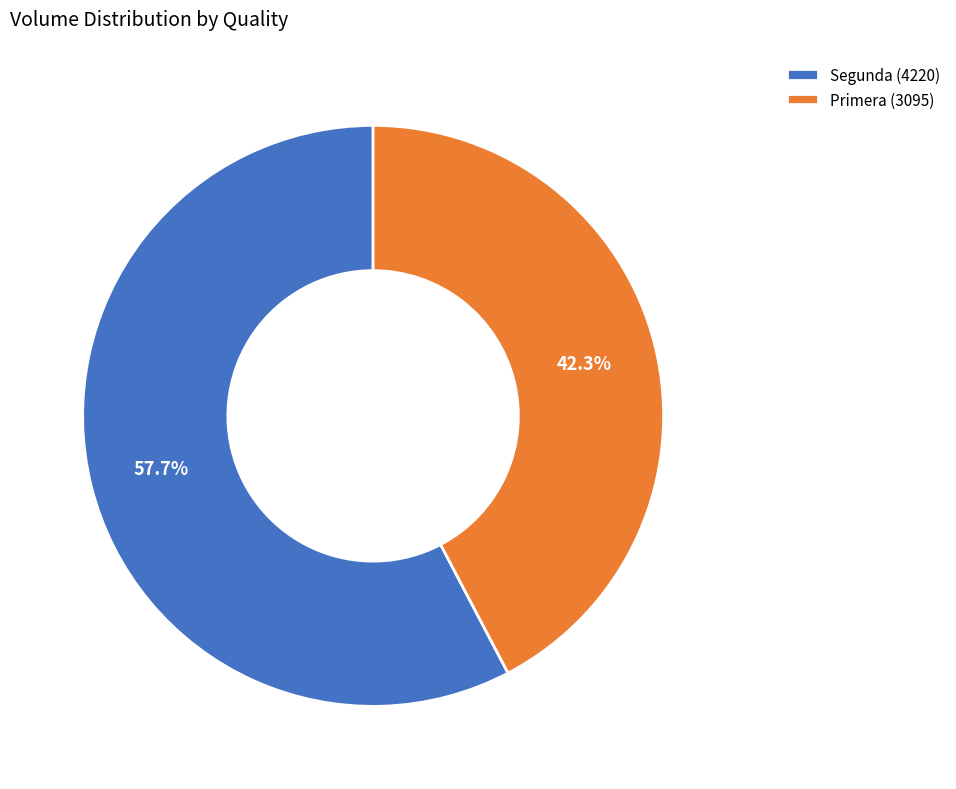

Which slice is the largest?

Segunda (4220)